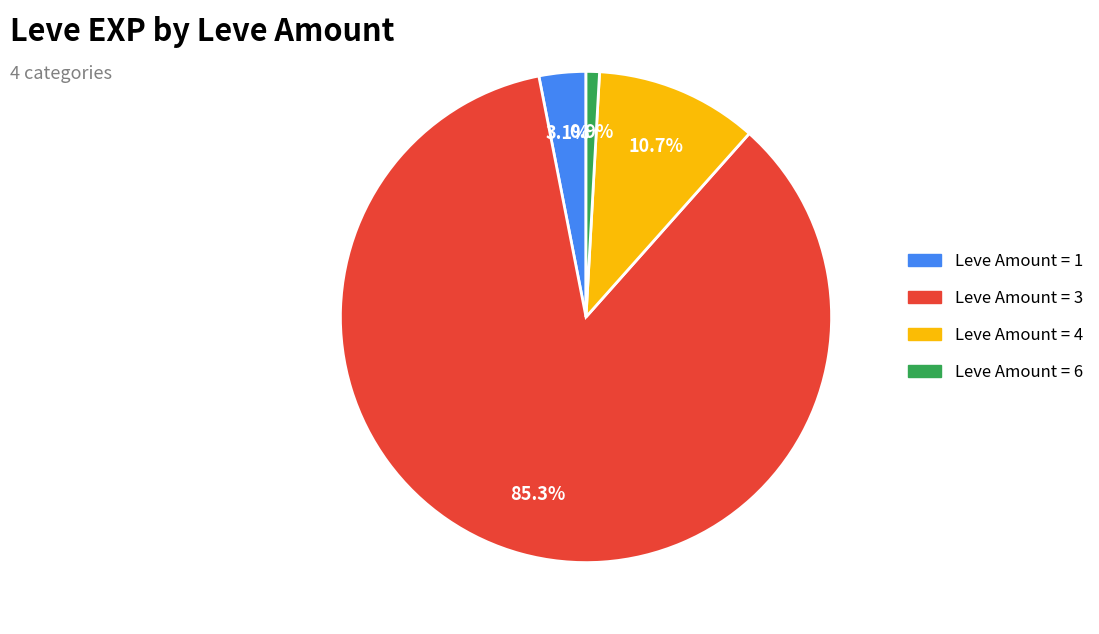

Rank the categories by value from lowest to highest.

Leve Amount = 6, Leve Amount = 1, Leve Amount = 4, Leve Amount = 3